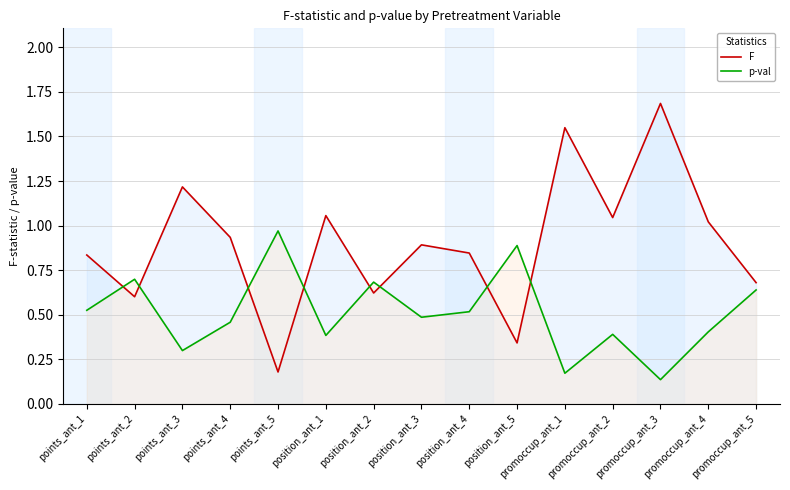

At which label is F closest to 0?

points_ant_5